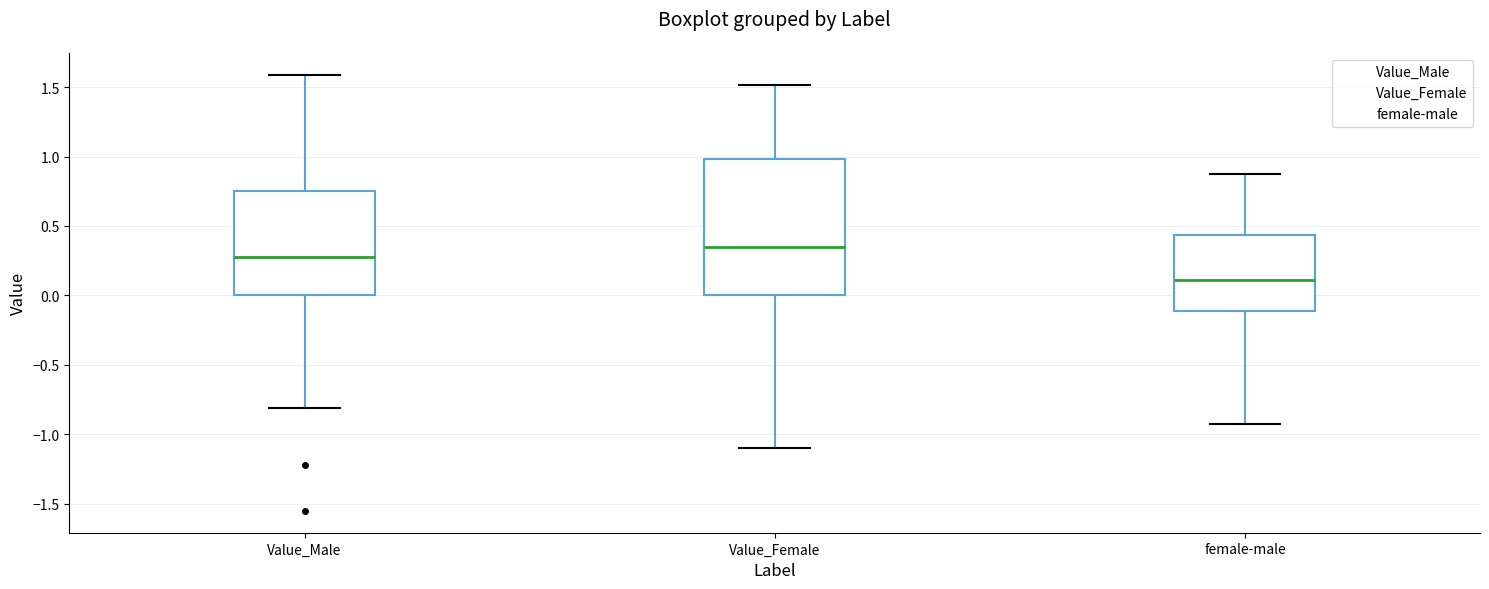

Where does the lower whisker of the box for Value_Female end on the y-axis? The values are not printed on the chart, so give them approximately, as read against the axis.

-1.10